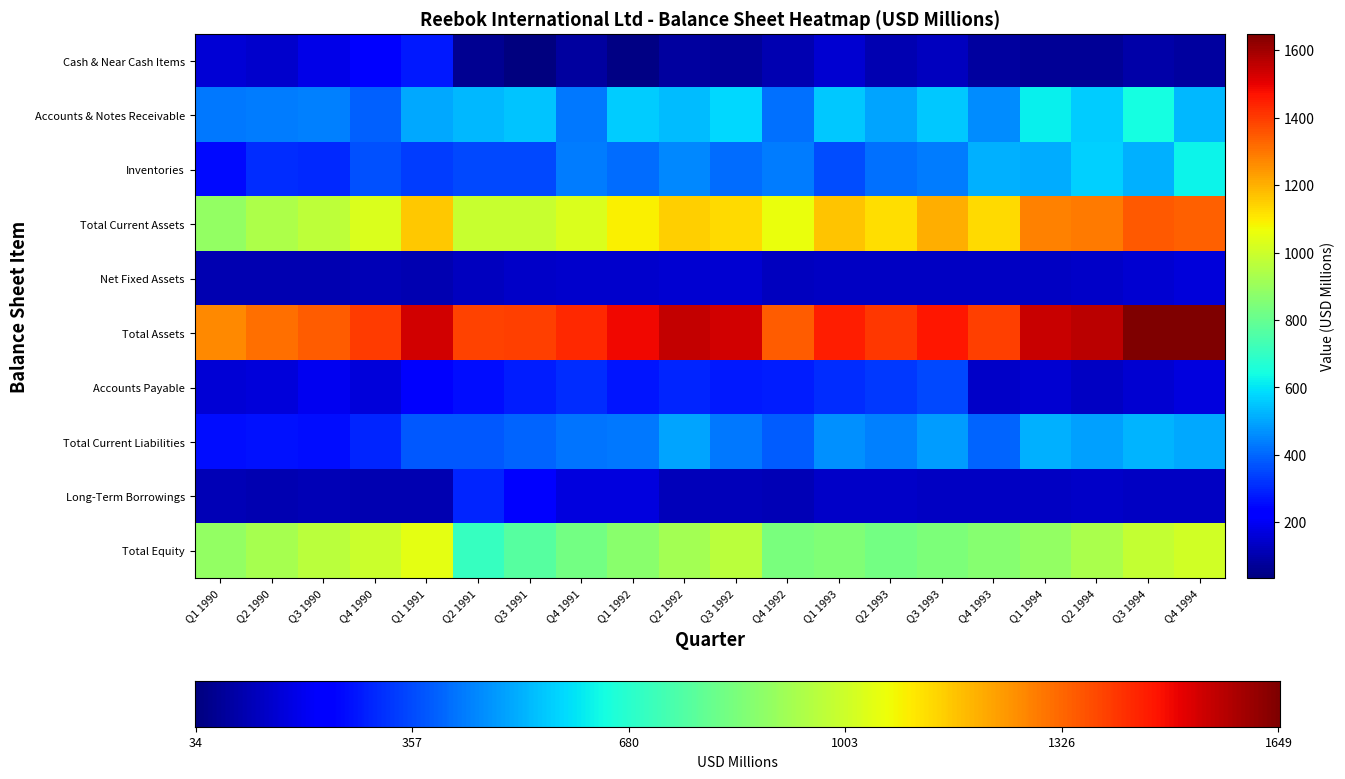

What is the minimum value shown in the chart?

34.4